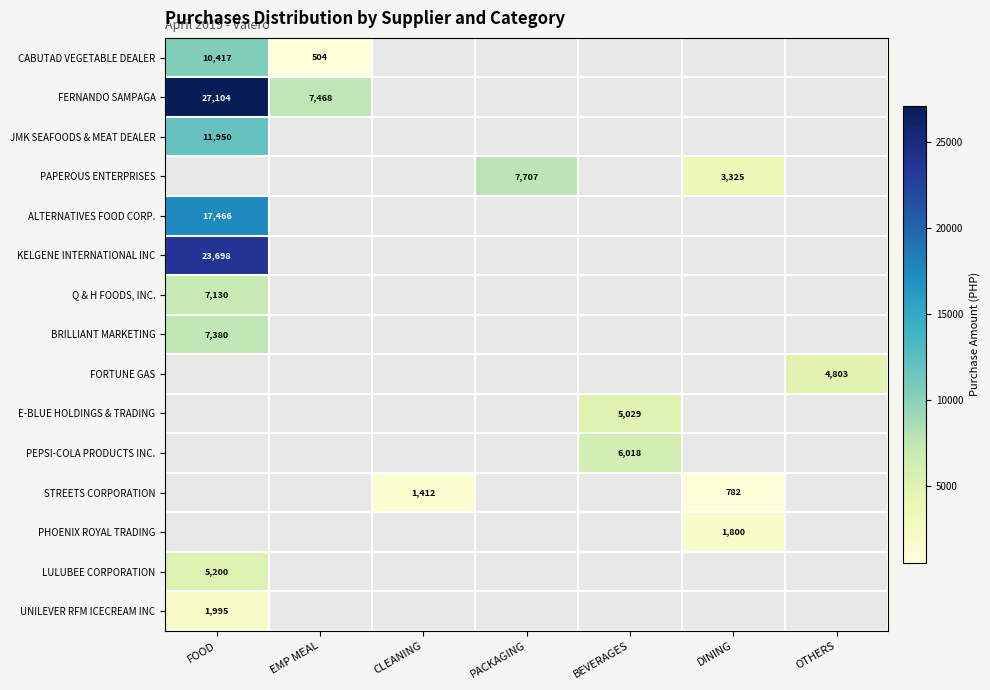

The FORTUNE GAS series shows 4803.0 at OTHERS. True or false?

True